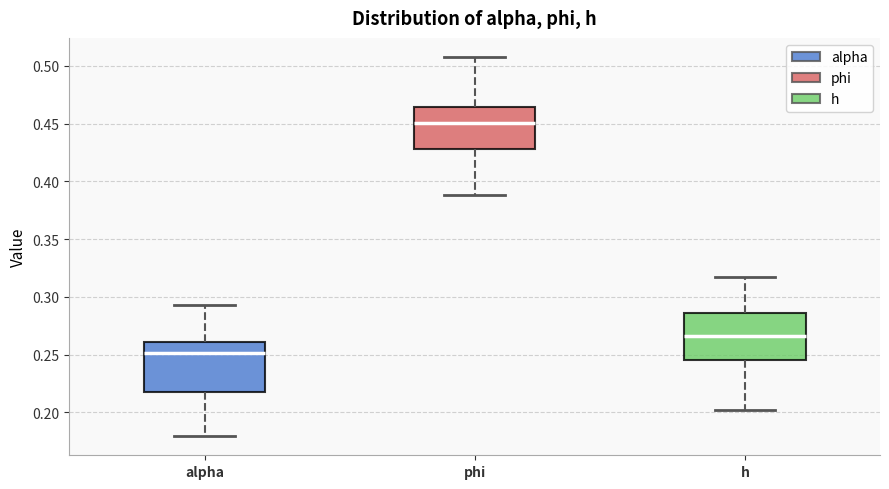

Where is the lower edge of the box for alpha on the y-axis? The values are not printed on the chart, so give them approximately, as read against the axis.

0.215